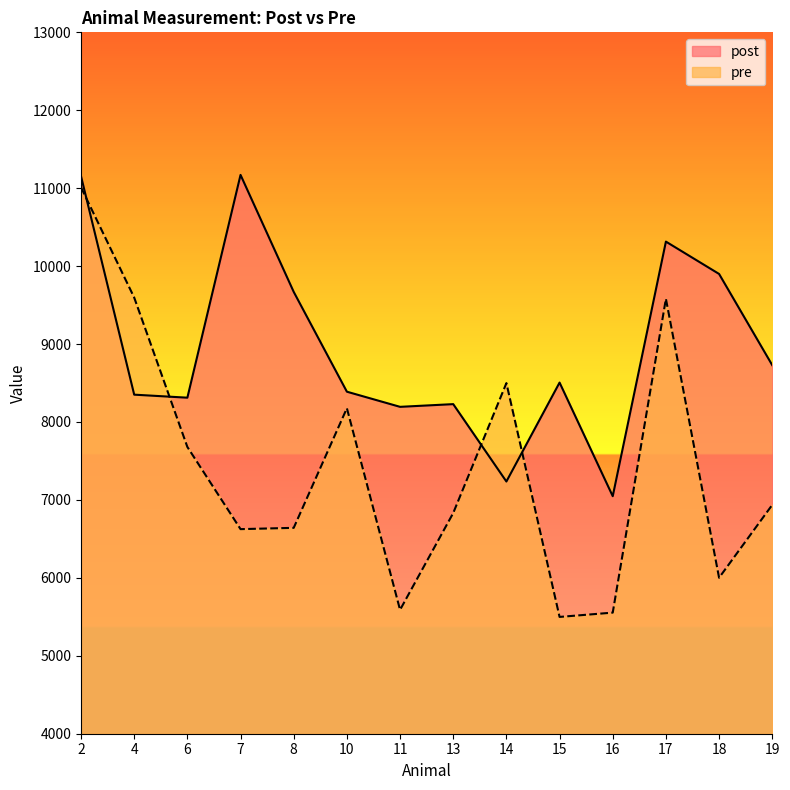

Between which two adjacent categories do post and pre first intersect?

2 and 4